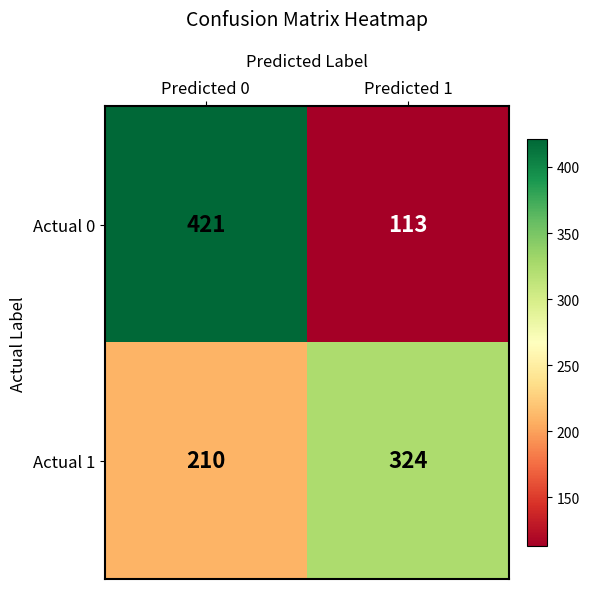

Reading left to right, what are all the values shown in this chart?

Actual 0: 421	113
Actual 1: 210	324